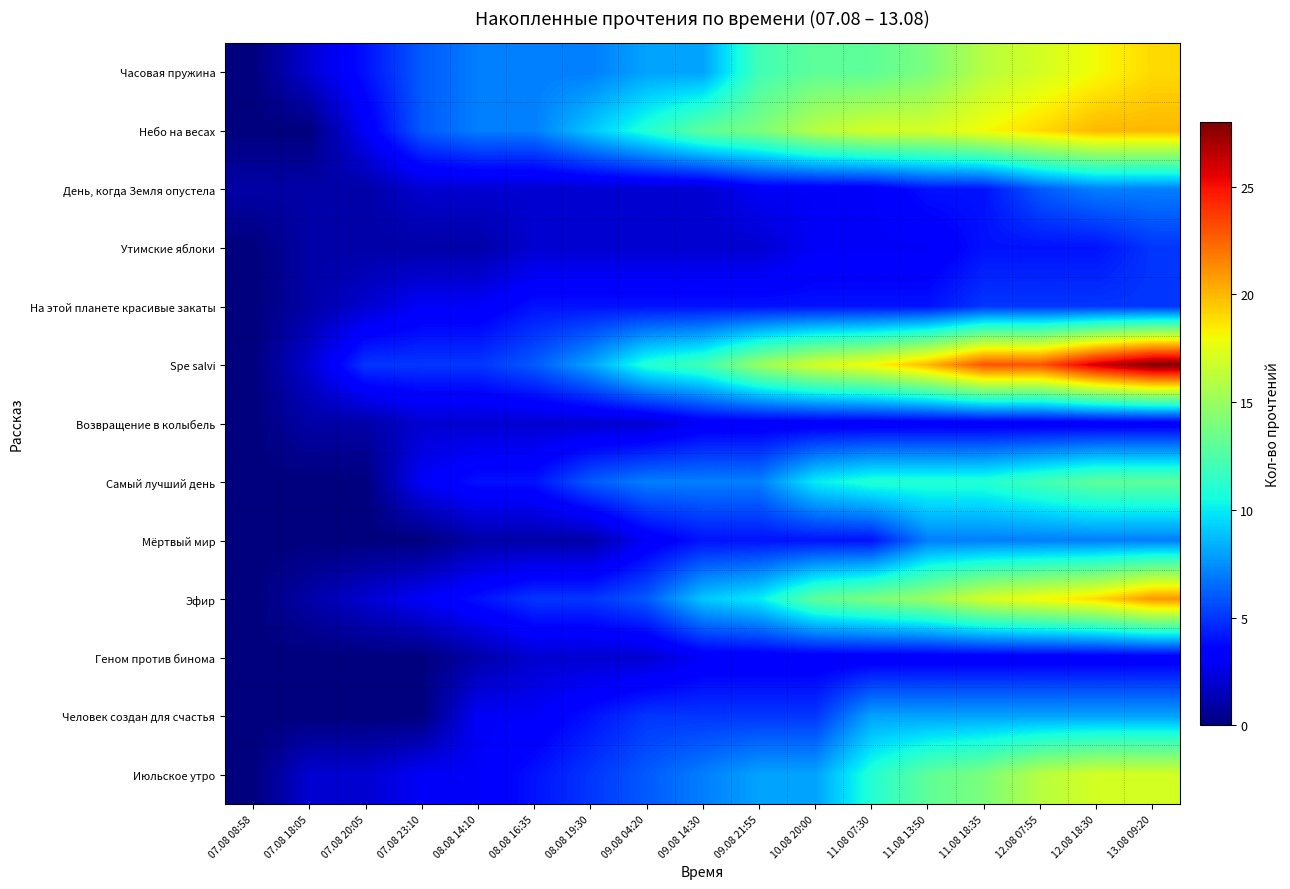

At which category is the sum across all series the highest?

13.08 09:20